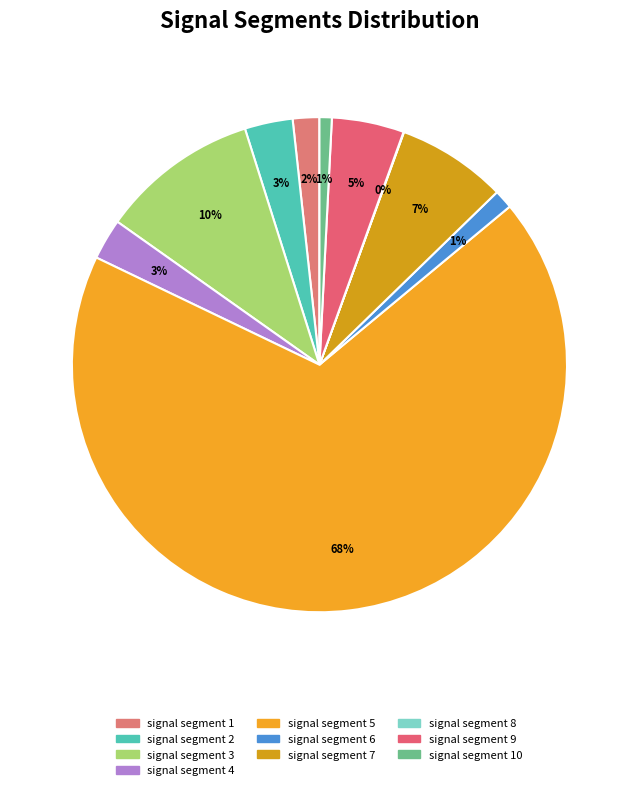

Which has a higher value, signal segment 5 or signal segment 7?

signal segment 5